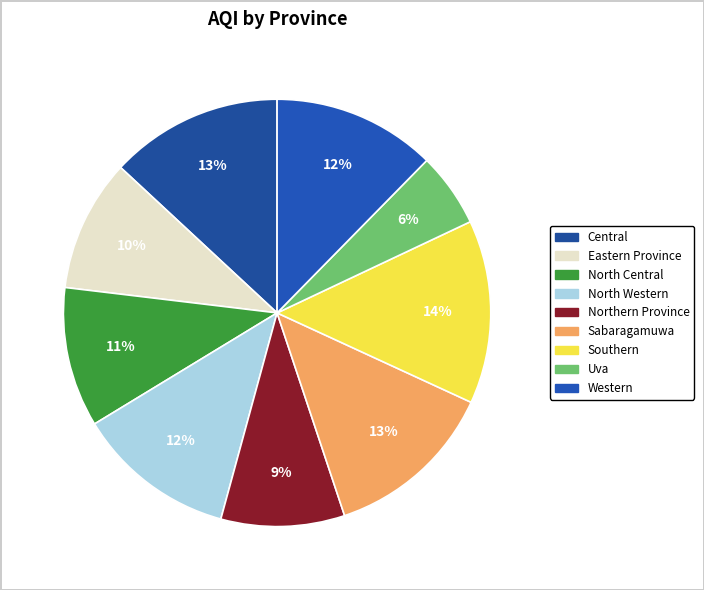

How many slices are in this pie chart?

9